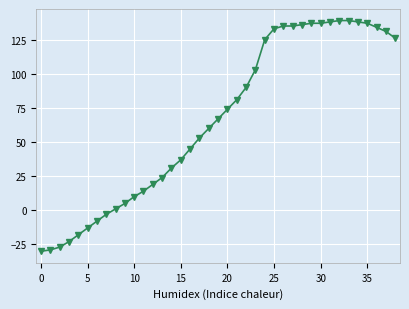

How many categories are shown in the chart?

39